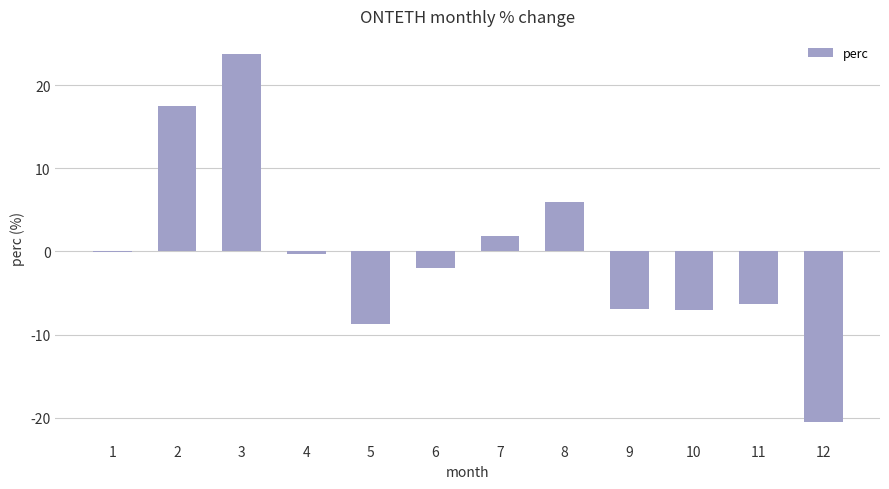

The chart shows a value of -10.6 at 10. True or false?

False